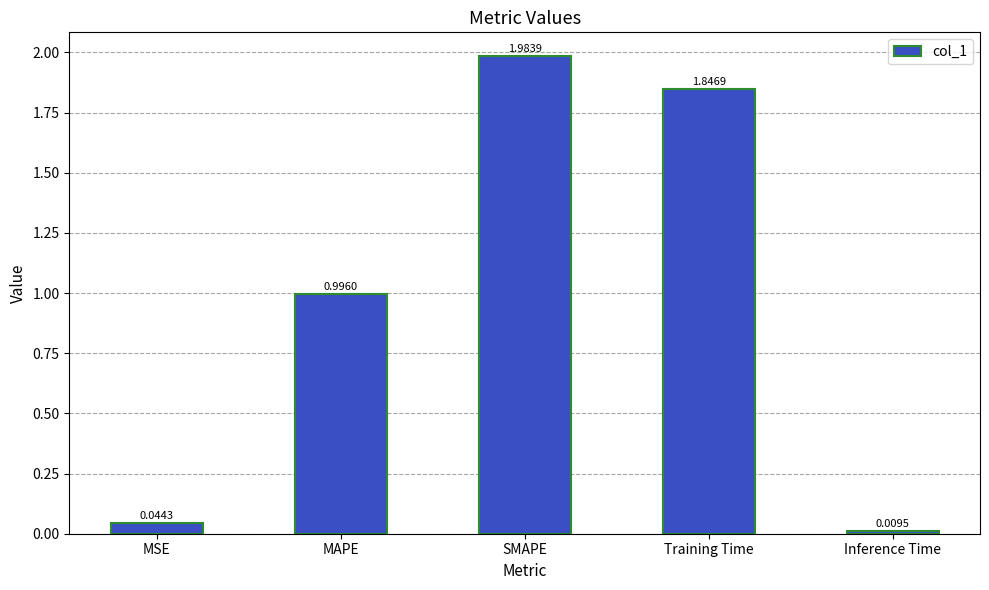

What is the sum of all values?

4.9